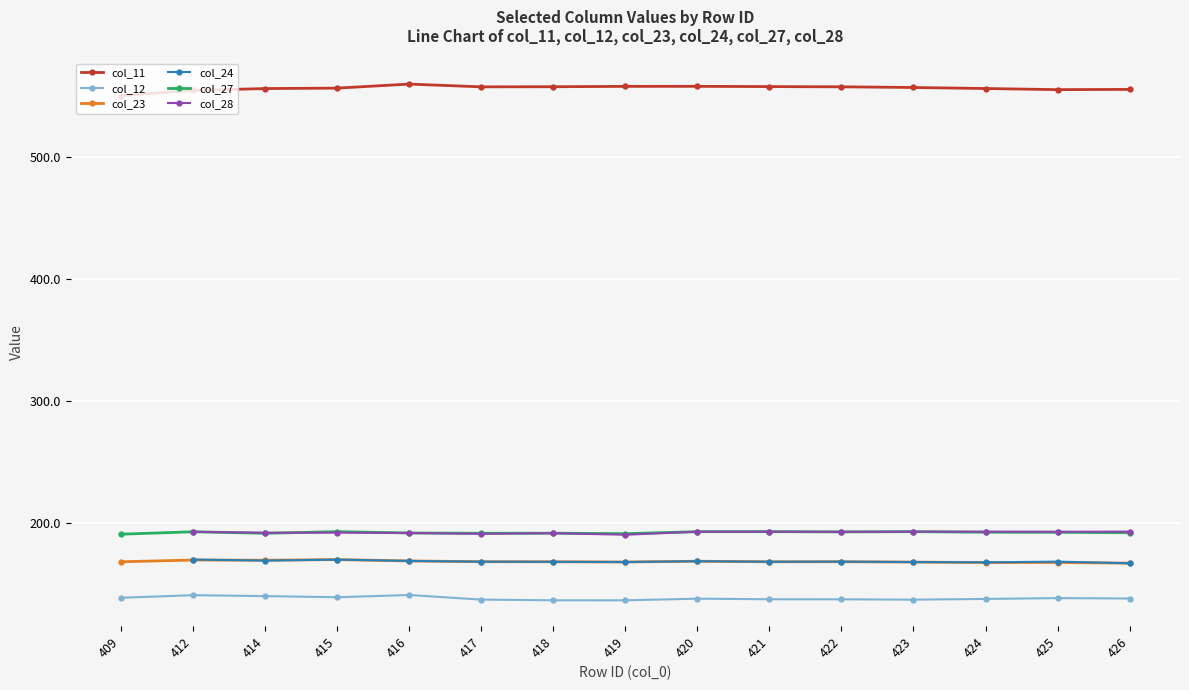

What is the smallest value displayed?

137.1